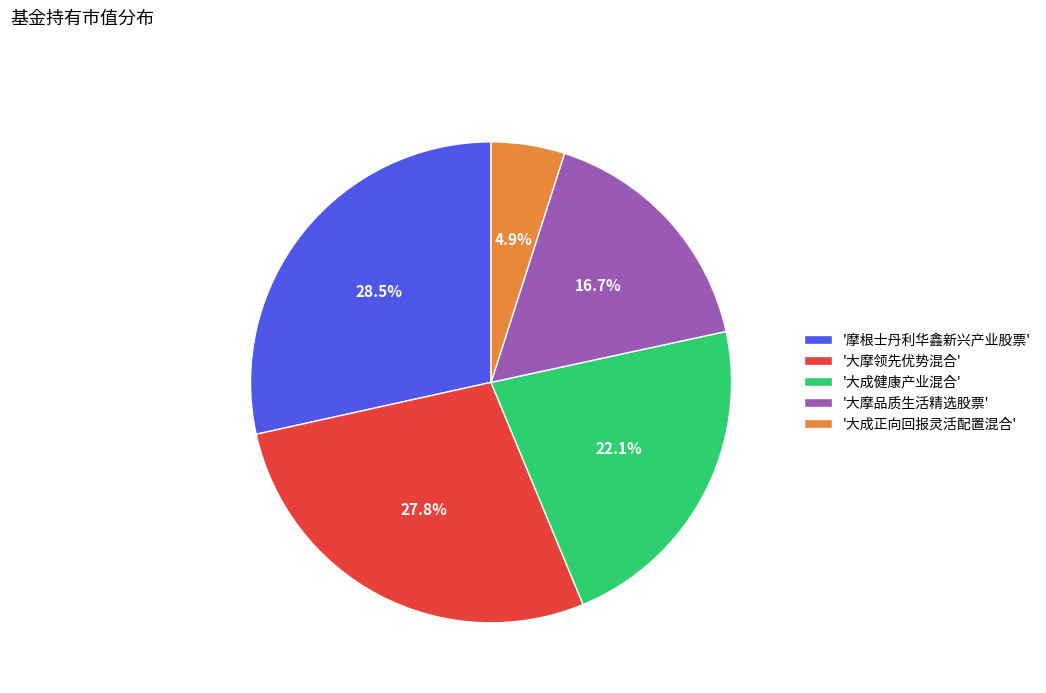

What is the smallest slice in the pie chart?

'大成正向回报灵活配置混合'